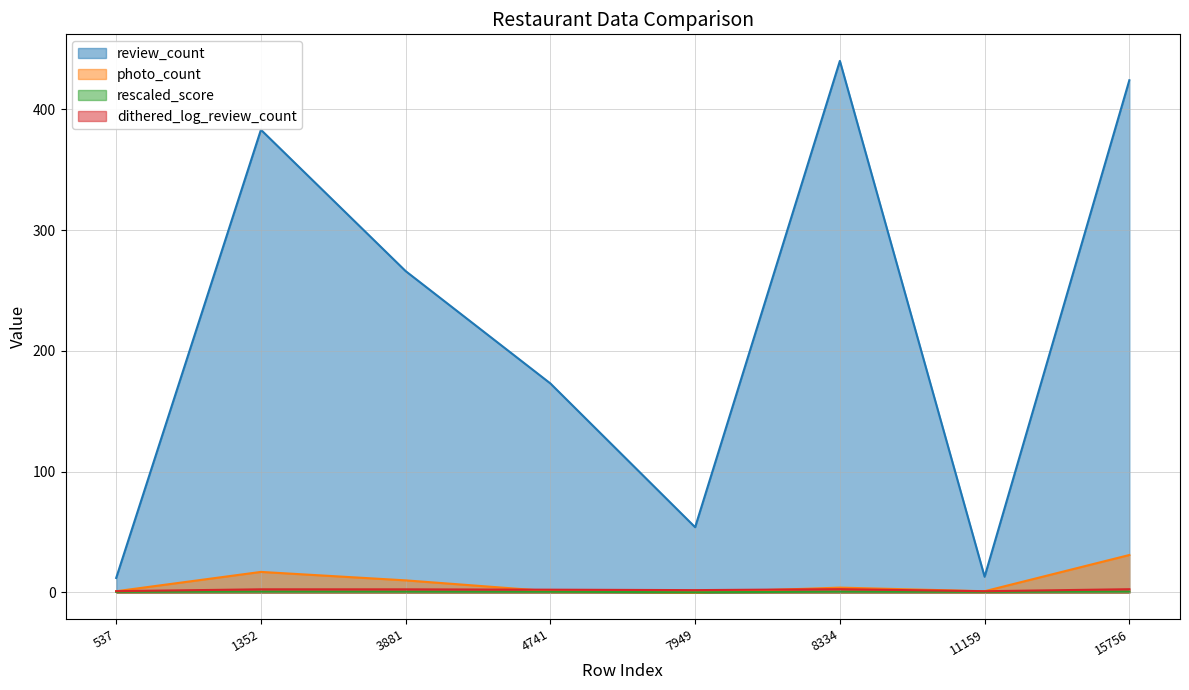

Reading left to right, list all the values displayed in this chart.

review_count: 537=12.0	1352=383.0	3881=266.0	4741=173.0	7949=54.0	8334=440.0	11159=13.0	15756=424.0
photo_count: 537=1.0	1352=17.0	3881=10.0	4741=1.0	7949=0.0	8334=4.0	11159=1.0	15756=31.0
rescaled_score: 537=0.5	1352=0.7	3881=0.7	4741=0.6	7949=0.2	8334=0.7	11159=0.5	15756=0.7
dithered_log_review_count: 537=1.1	1352=2.6	3881=2.6	4741=2.3	7949=1.9	8334=2.7	11159=1.0	15756=2.7